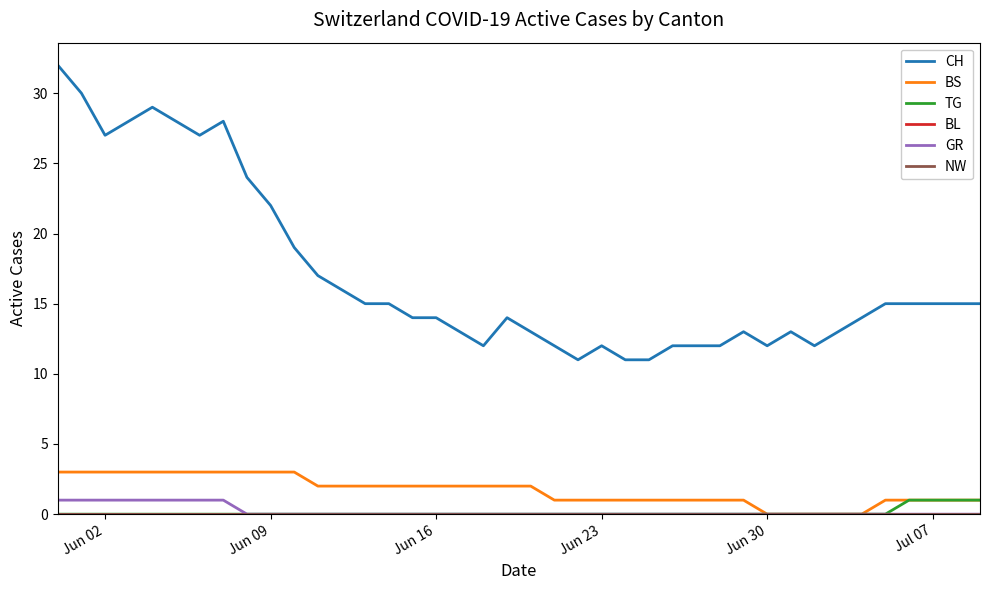

True or false: BS and CH cross at least once.

False